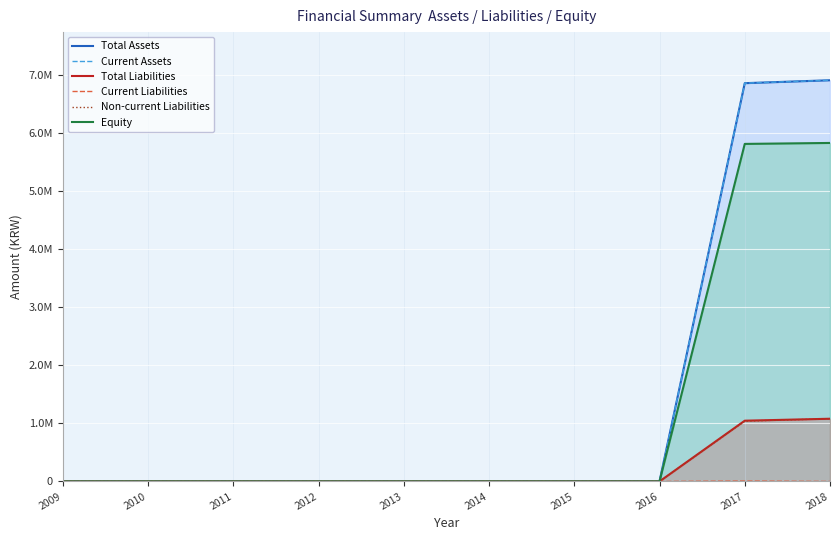

Which series has the largest total across all categories?

Total Assets